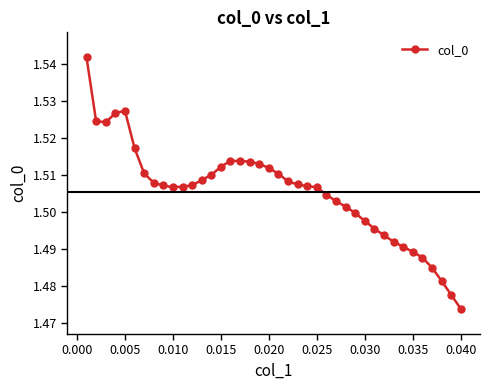

What is the sum of all values?

60.2